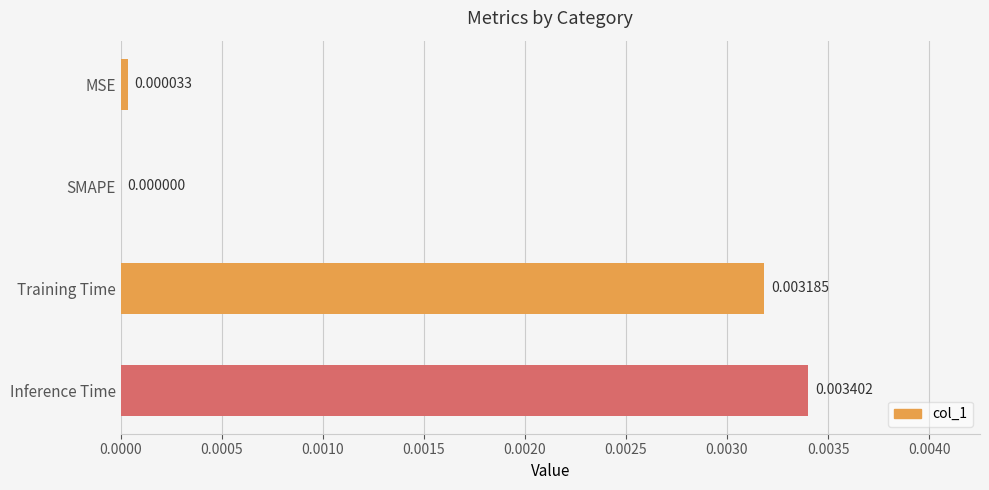

Between SMAPE and MSE, which is larger?

MSE